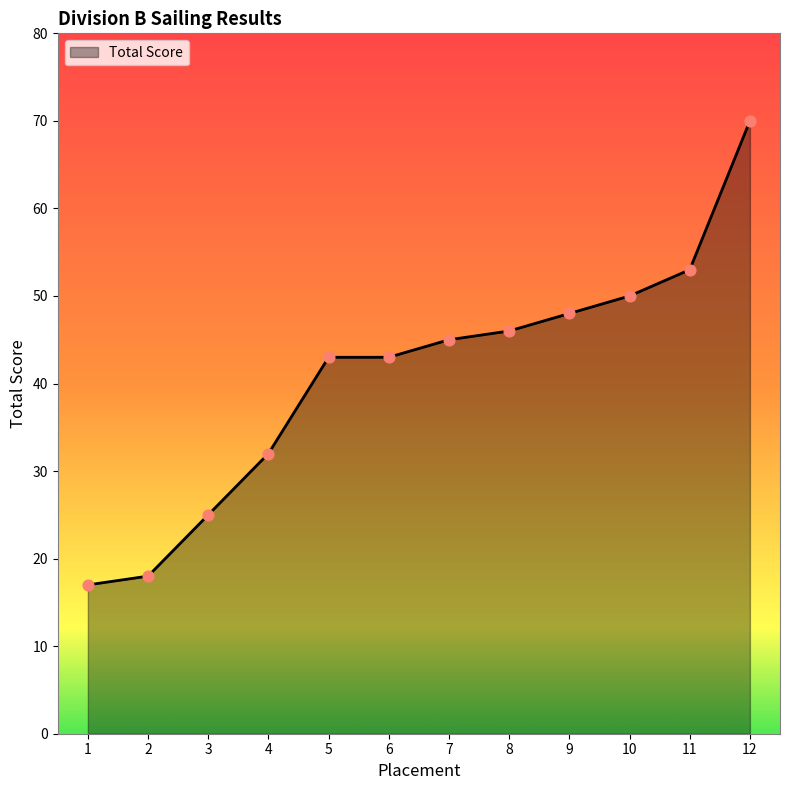

What is the change in value from 6 to 11?

+10